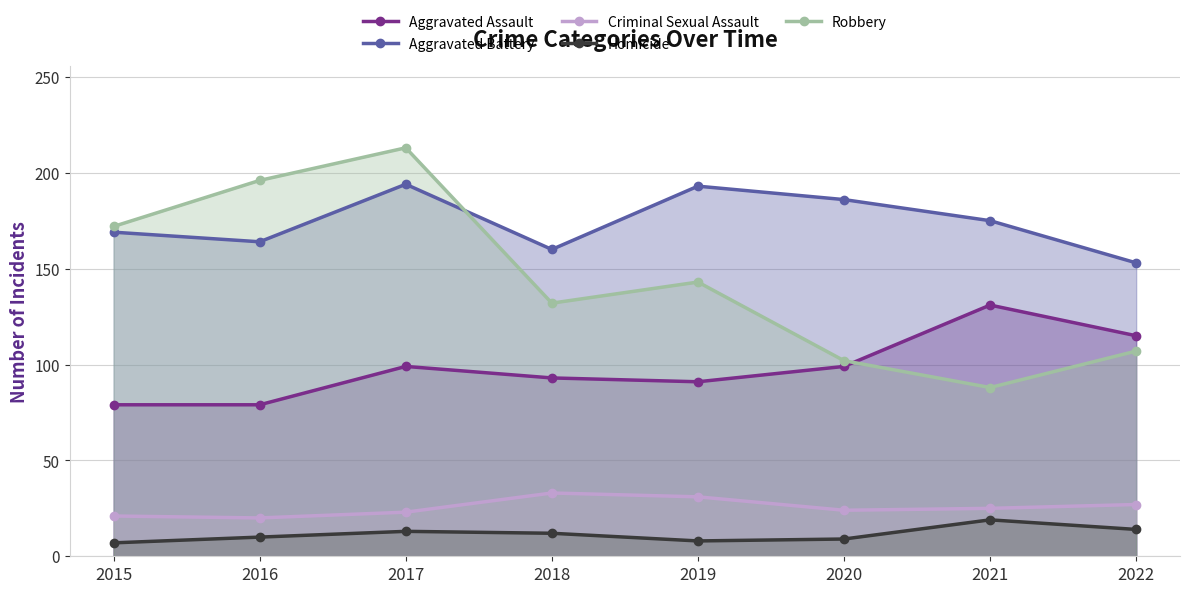

What is the sum of all Aggravated Battery values?

1394